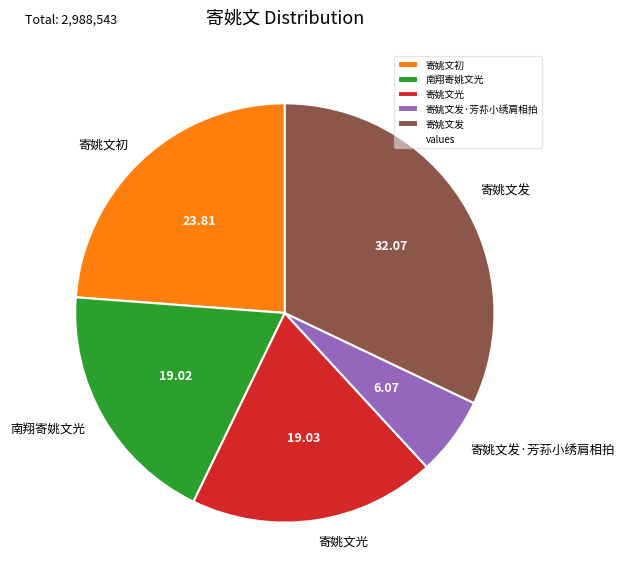

Does any single category account for the majority?

No